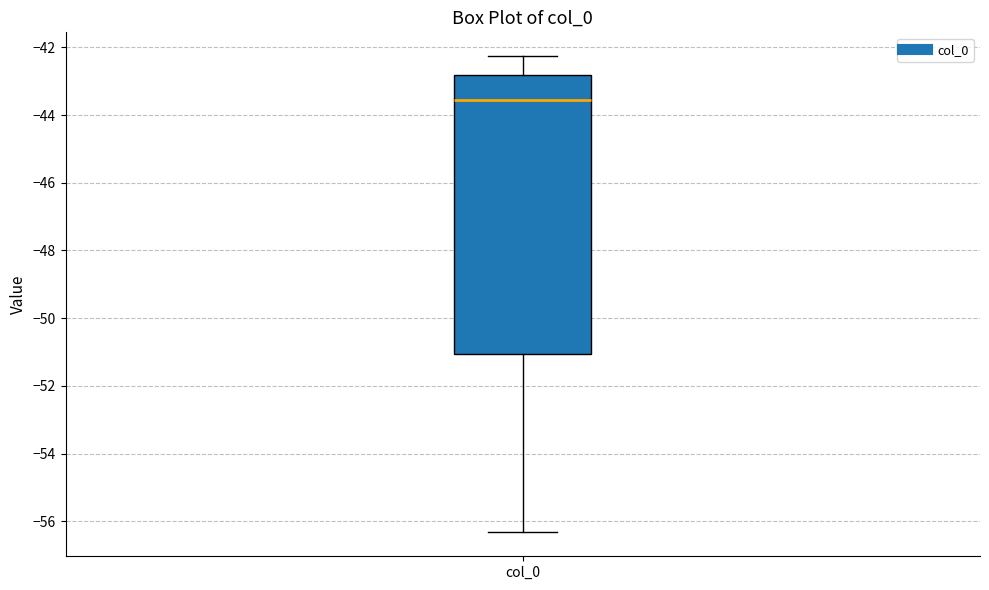

Read this box plot against the y-axis: the position of the median line, the range covered by the box, and the ends of both whiskers. The values are not printed on the chart, so give them approximately, as read against the axis.

median -43.6, box -51.0 to -42.8, whiskers -56.4 to -42.2